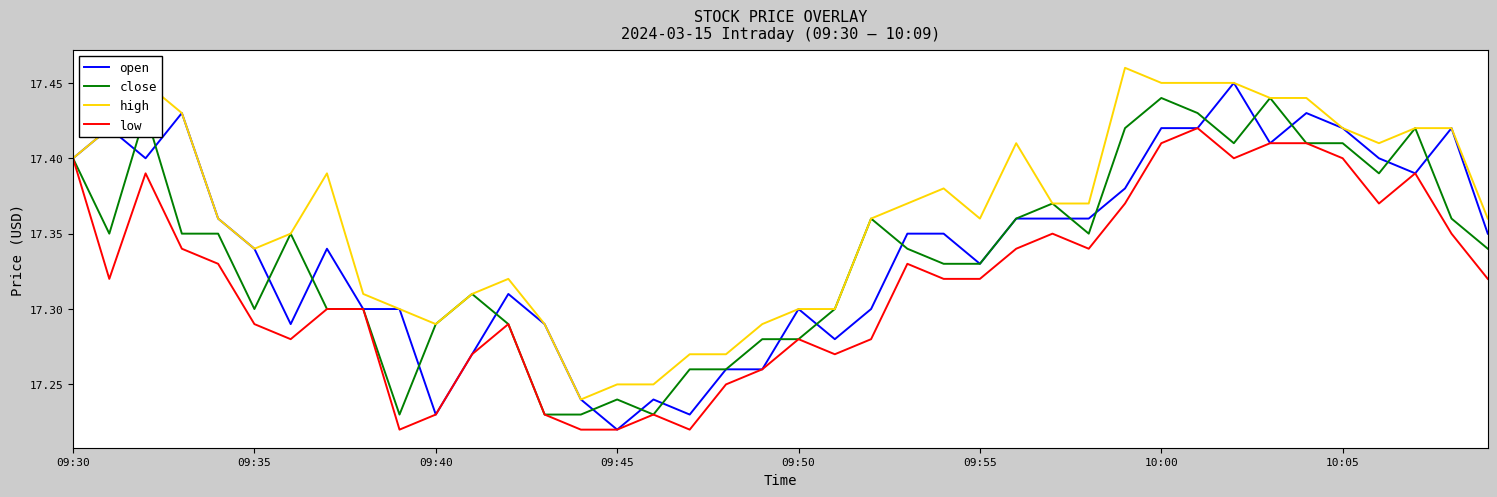

Does the chart have visible grid lines?

No